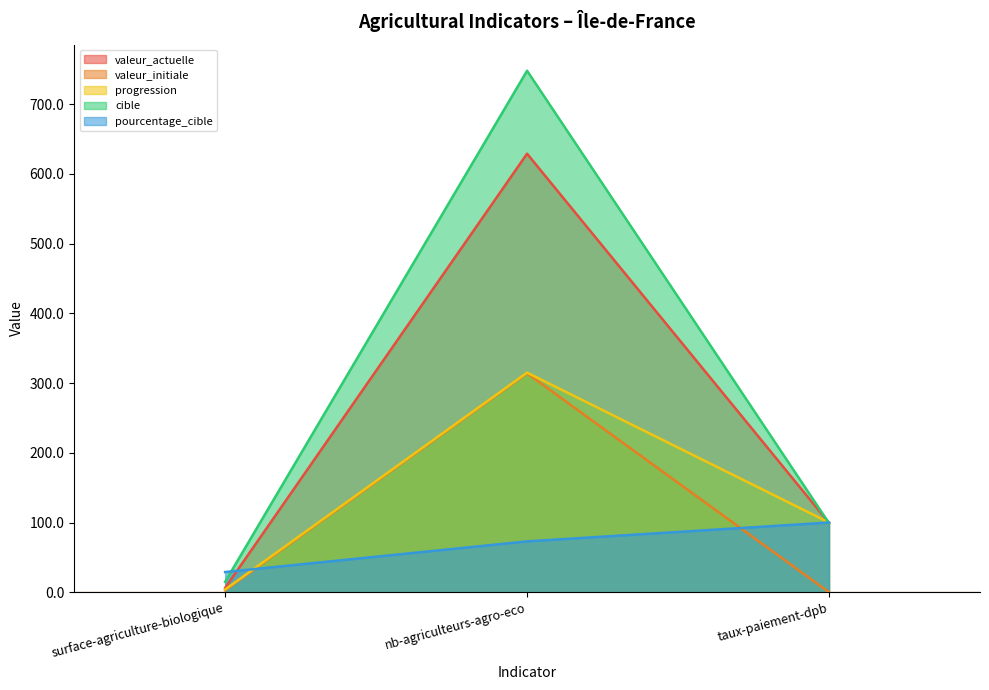

Which series has the largest total across all categories?

cible